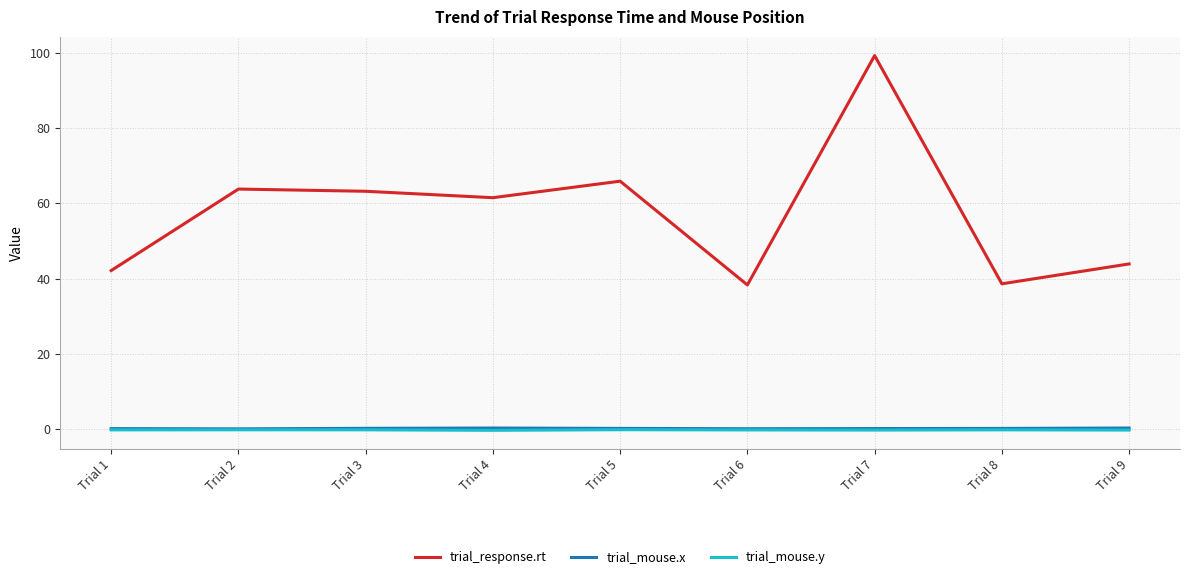

At which category is the sum across all series the highest?

Trial 7